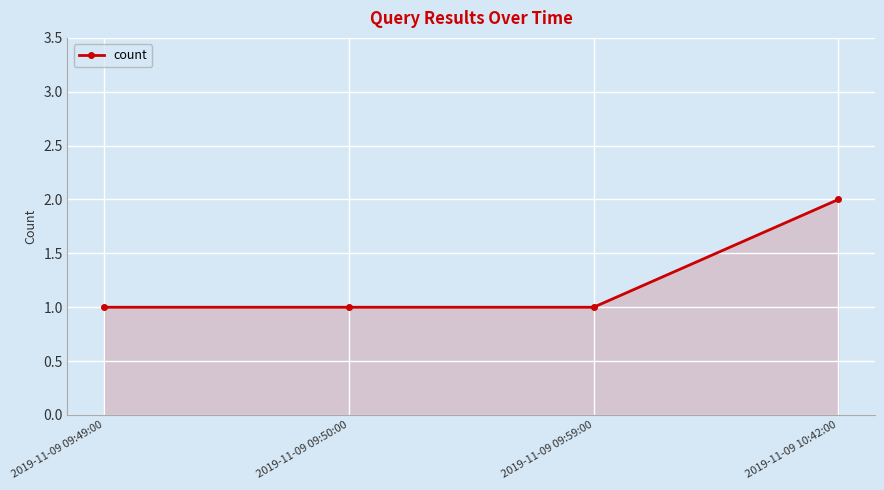

What is the ratio of the value at 2019-11-09 09:50:00 to the value at 2019-11-09 10:42:00?

0.5